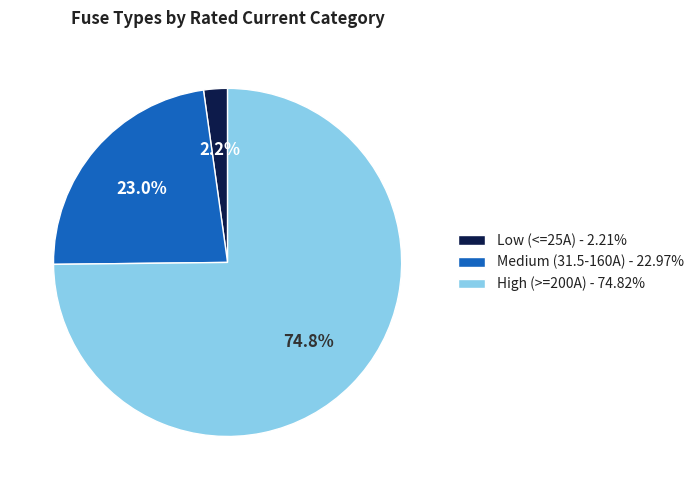

Is the sum of Medium (31.5-160A) - 22.97% and Low (<=25A) - 2.21% greater than half?

No